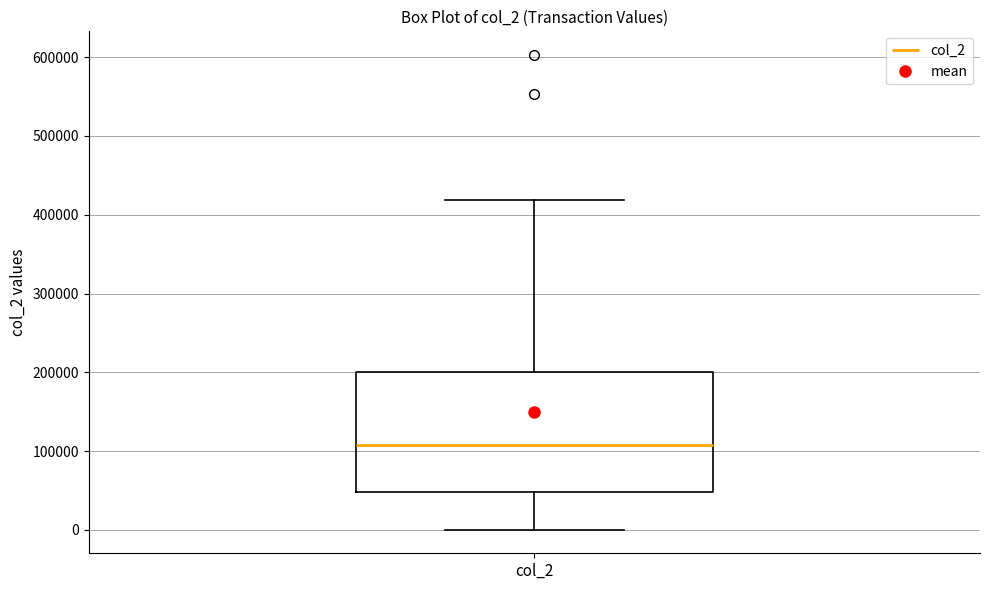

Read this box plot against the y-axis: the position of the median line, the range covered by the box, and the ends of both whiskers. The values are not printed on the chart, so give them approximately, as read against the axis.

median 110000, box 50000 to 200000, whiskers 0 to 420000